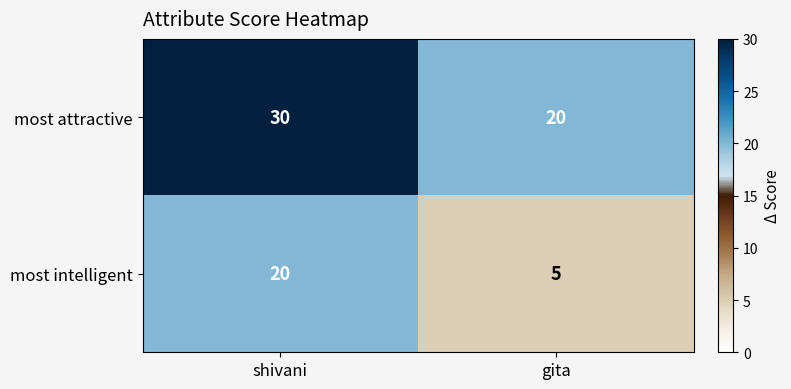

Reading left to right, what are all the values shown in this chart?

most attractive: 30	20
most intelligent: 20	5